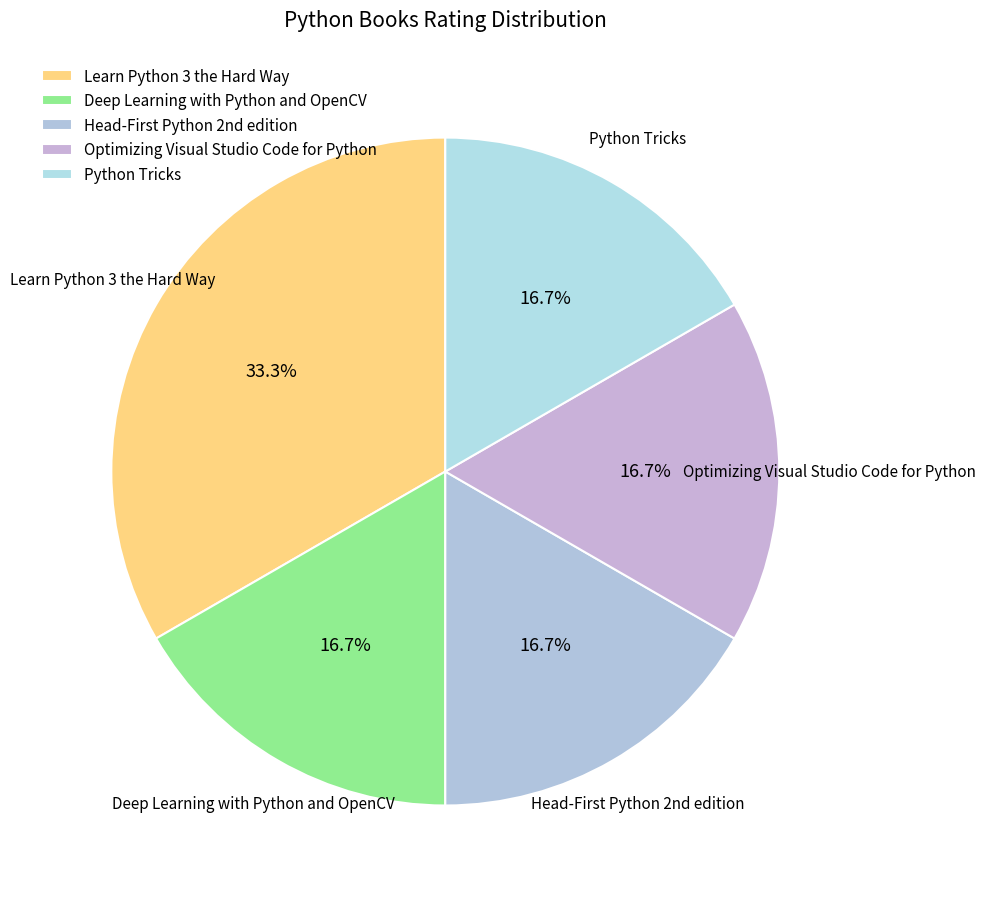

How many segments does this pie chart have?

5